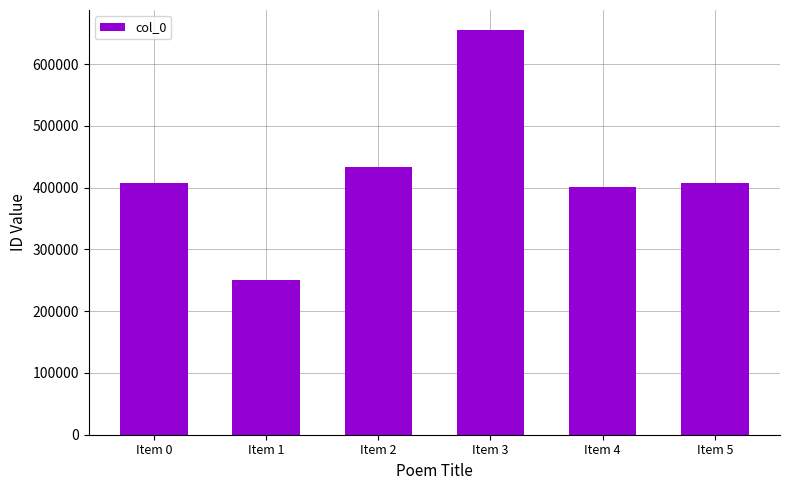

What value does the data have at Item 5, to the nearest 10?

407340